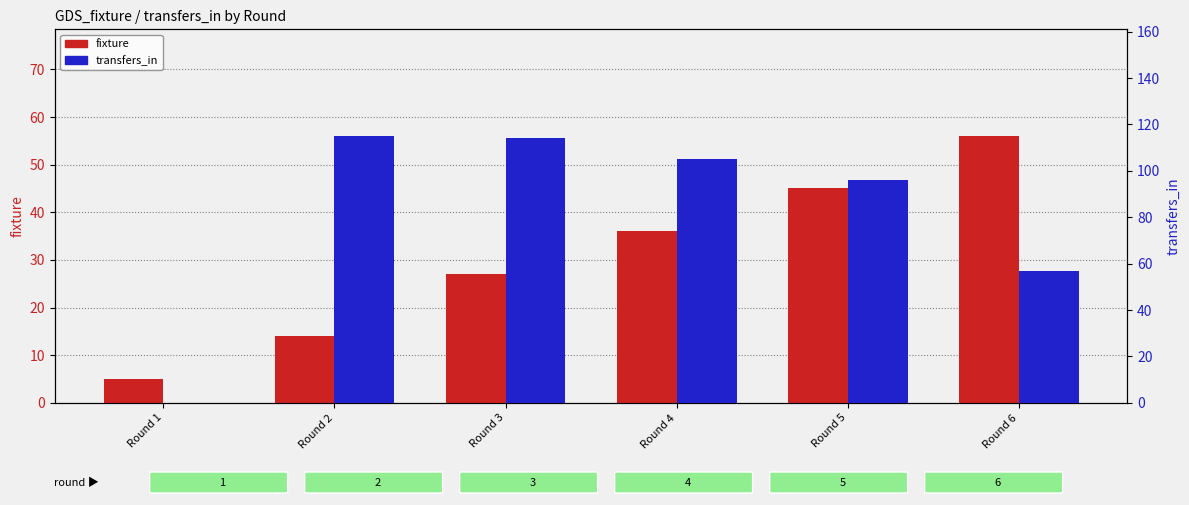

Count the number of categories in the chart.

6